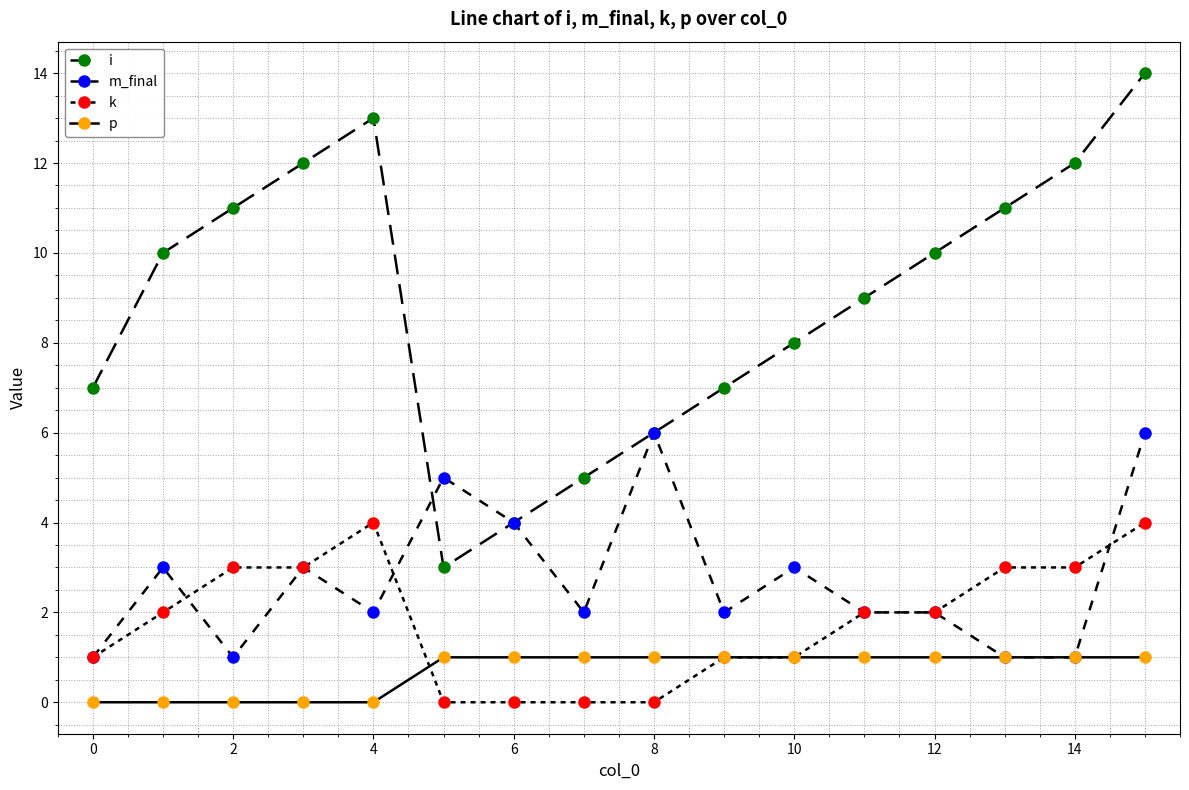

How many series are shown in this chart?

4